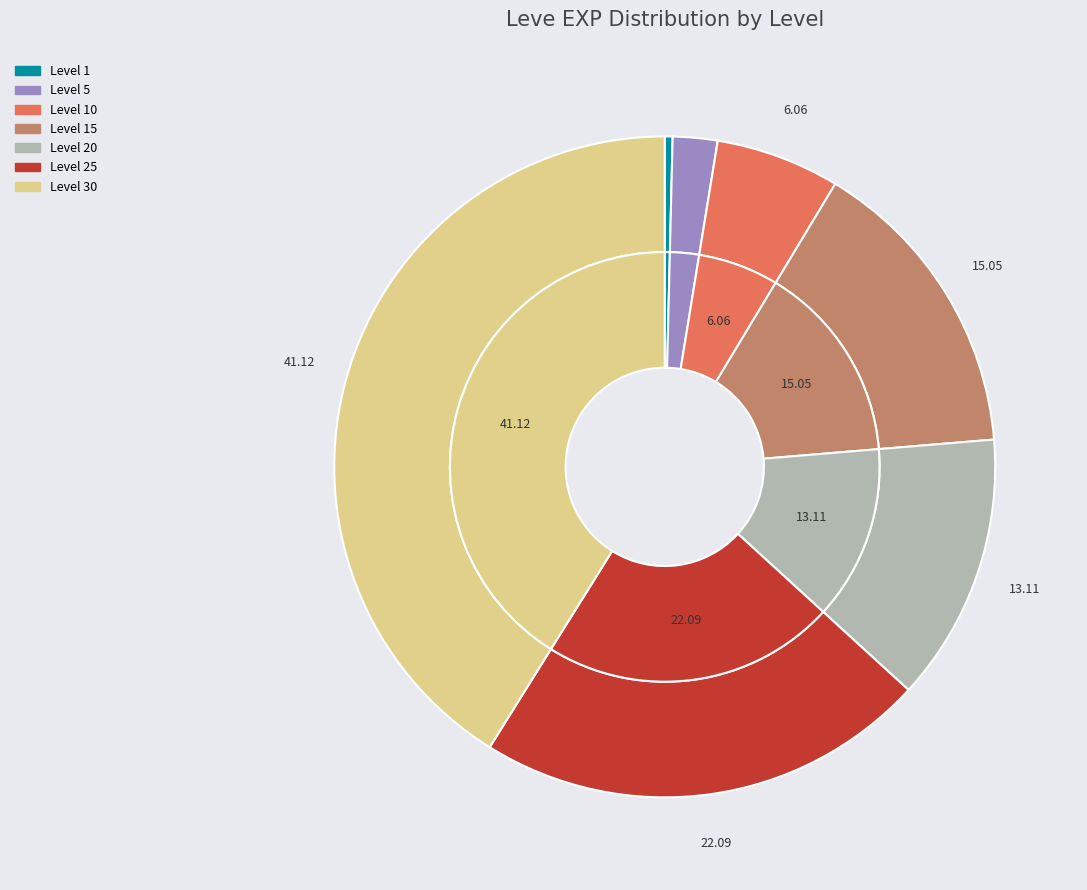

Does Level 25 represent more than half of the total?

No